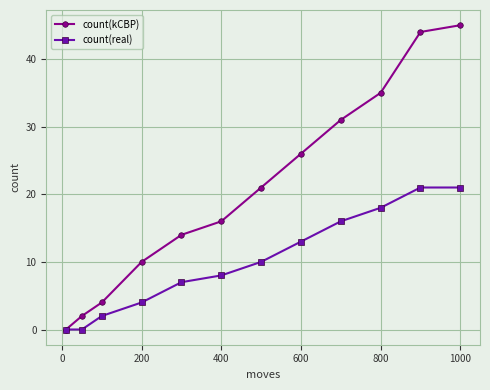

What is the average value of the count(real) series?

10